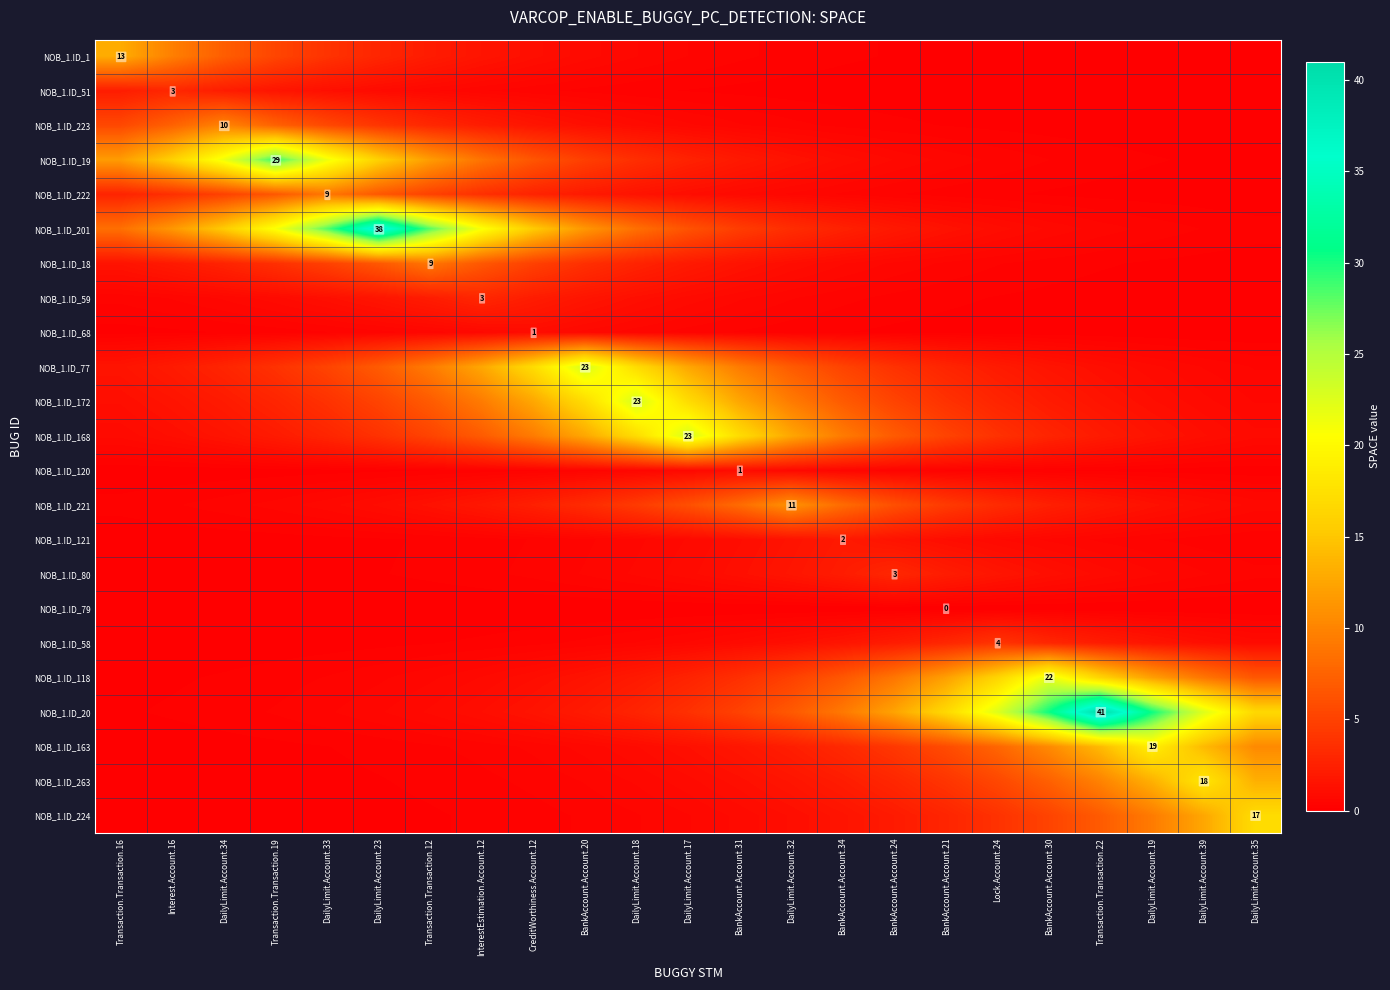

Which label corresponds to the smallest value in the chart?

Transaction.Transaction.16